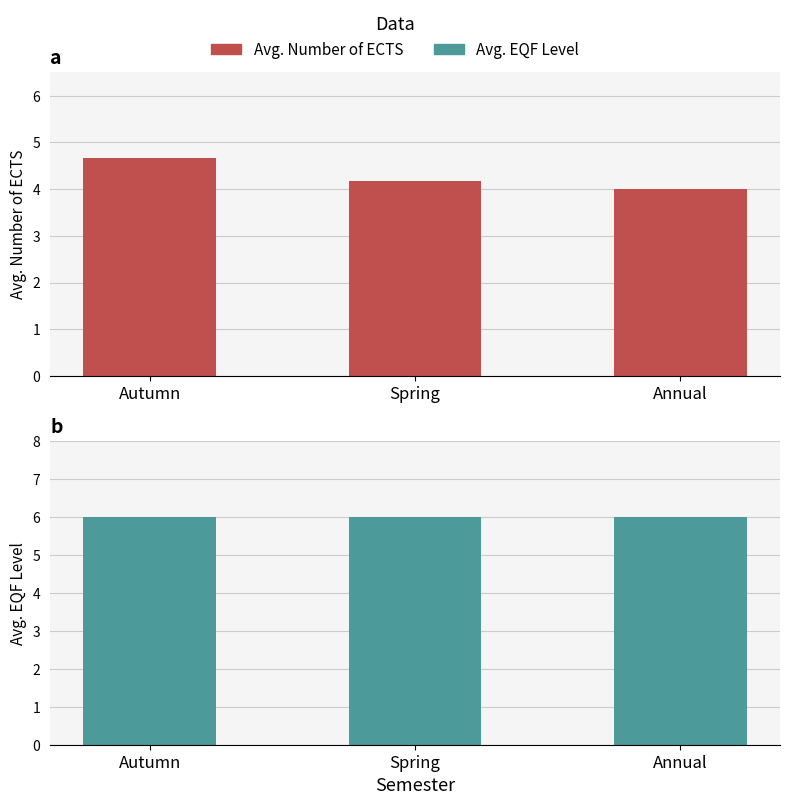

Which series has the largest total across all categories?

Avg. Level of Qualification (EQF)